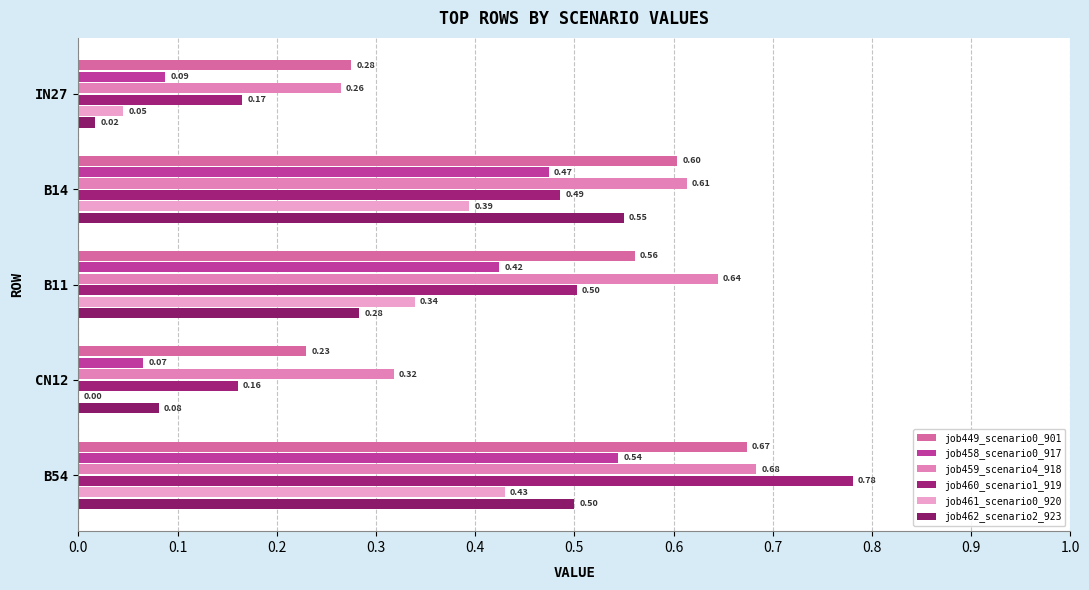

Which series has the largest total across all categories?

job459_scenario4_918